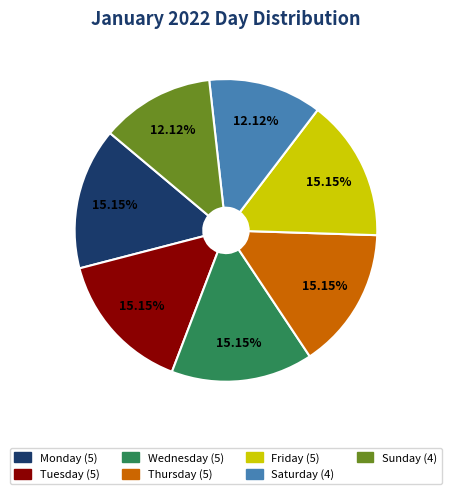

Count the number of slices in the pie.

7